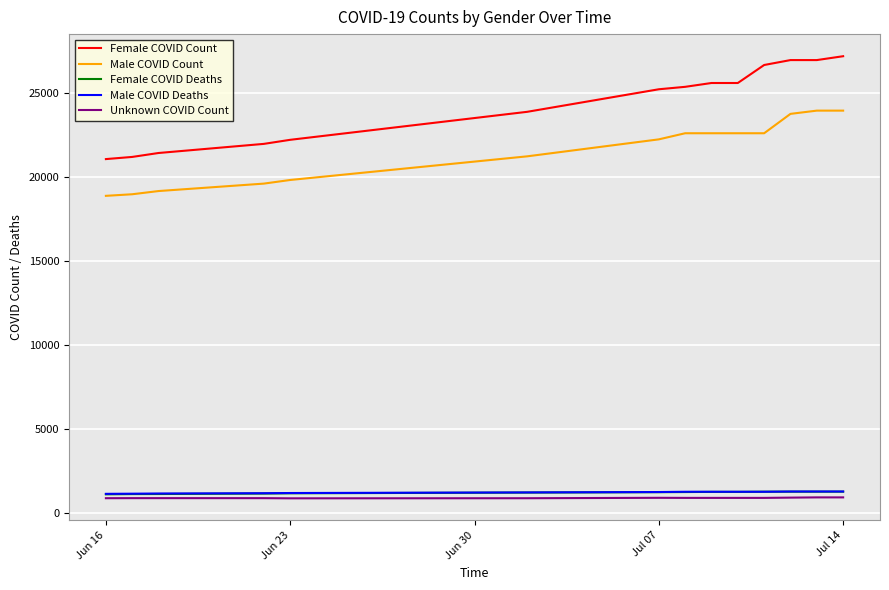

Which series has the widest spread of values?

Female COVID Count